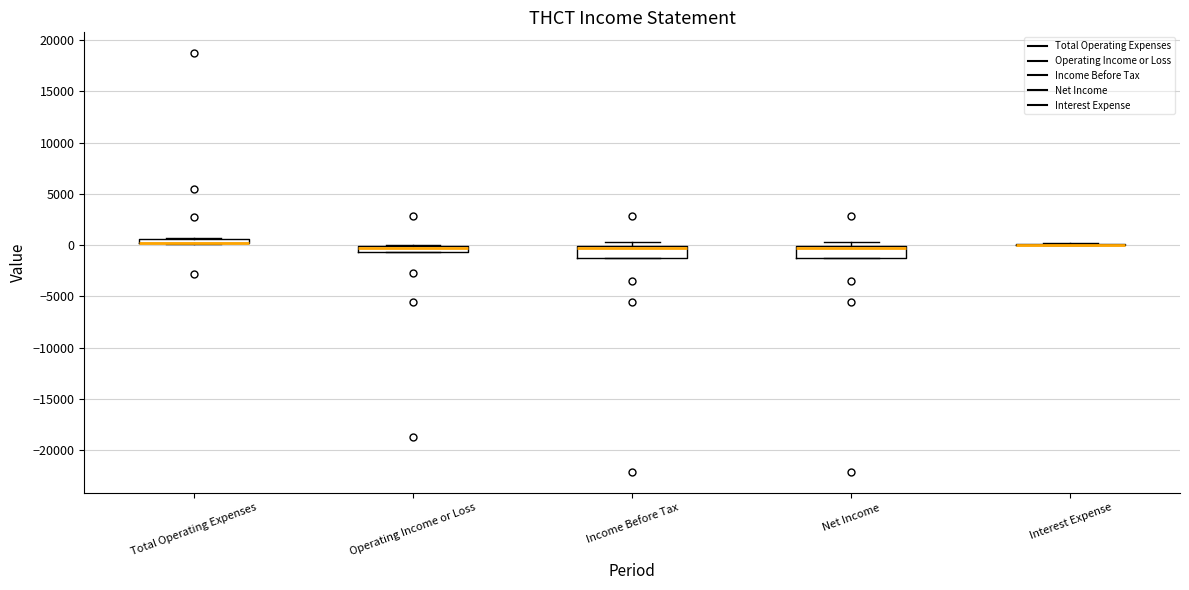

Where is the lower edge of the box for Operating Income or Loss on the y-axis? The values are not printed on the chart, so give them approximately, as read against the axis.

-500